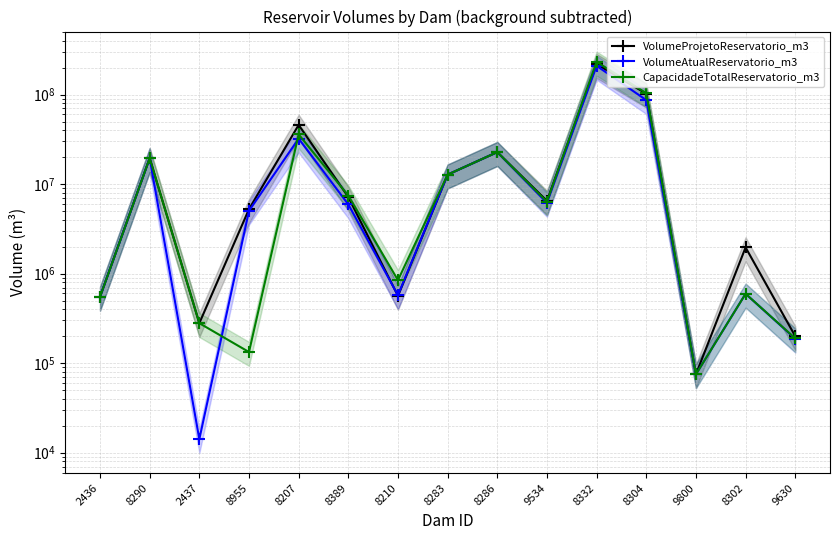

What is the minimum value shown in the chart?

14160.7